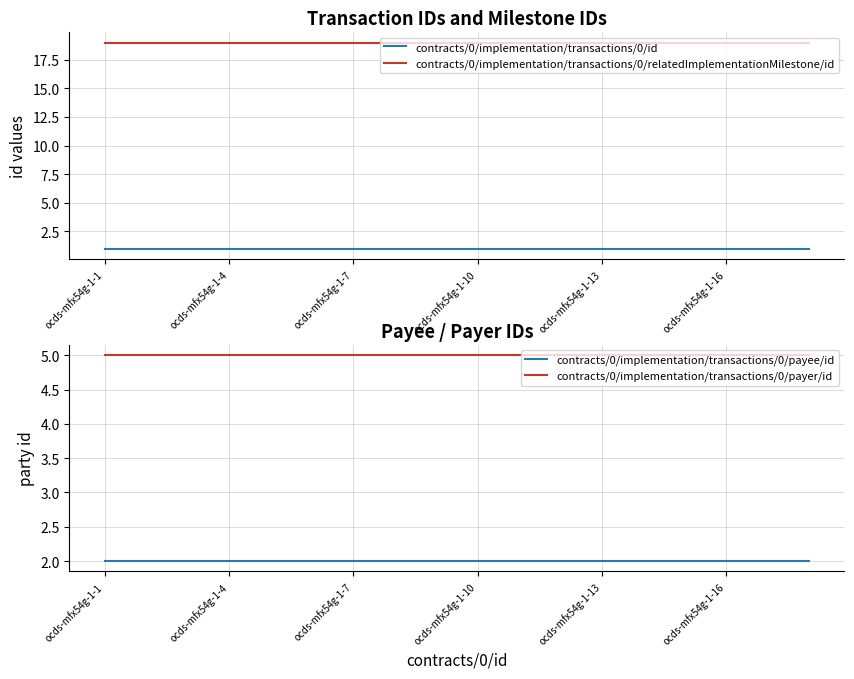

What is the lowest value of the contracts/0/implementation/transactions/0/relatedImplementationMilestone/id series?

19